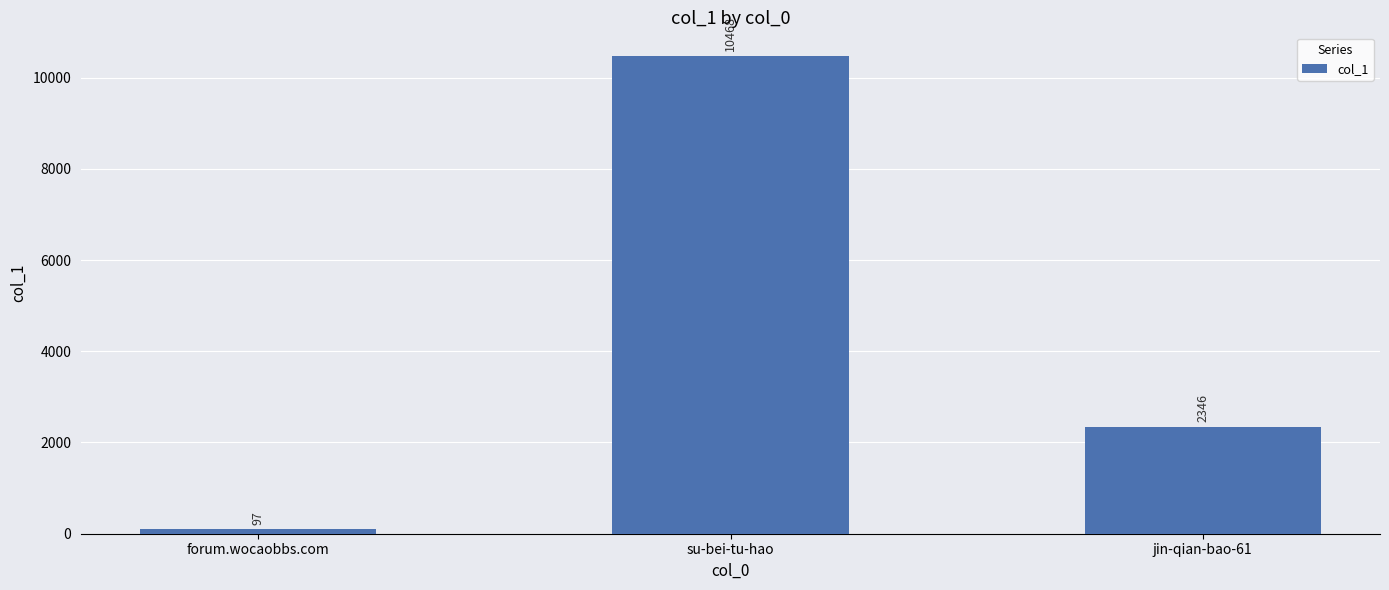

What is the sum of all values?

12911